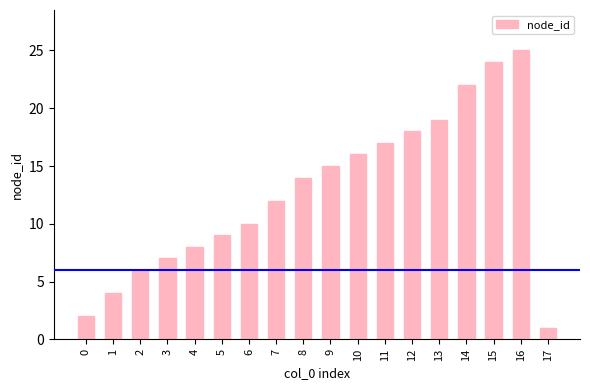

Which has a higher value, 4 or 6?

6